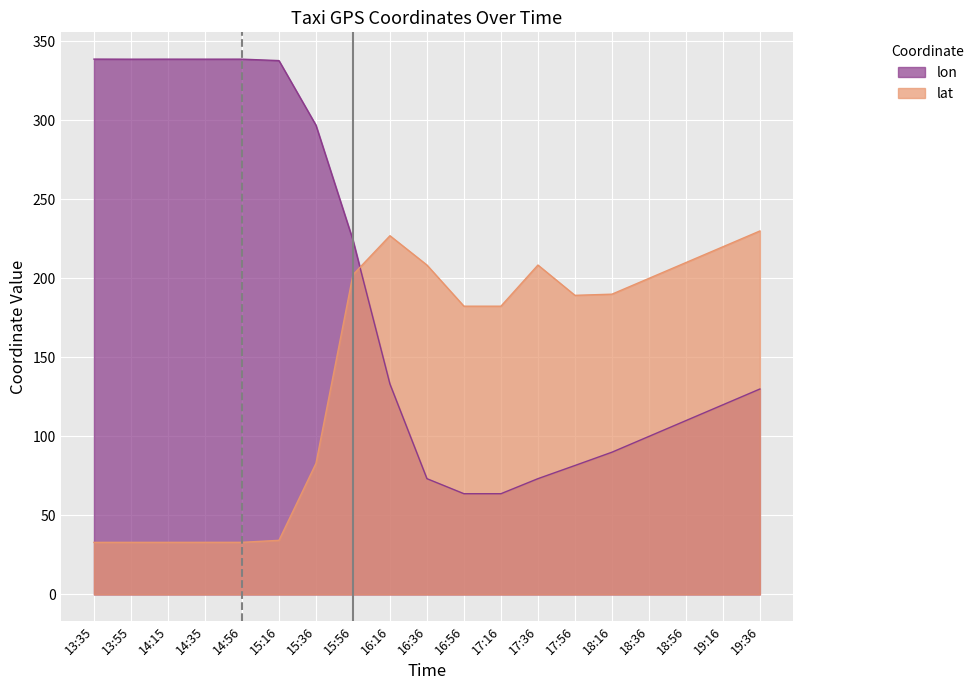

Which series has the largest total across all categories?

lon